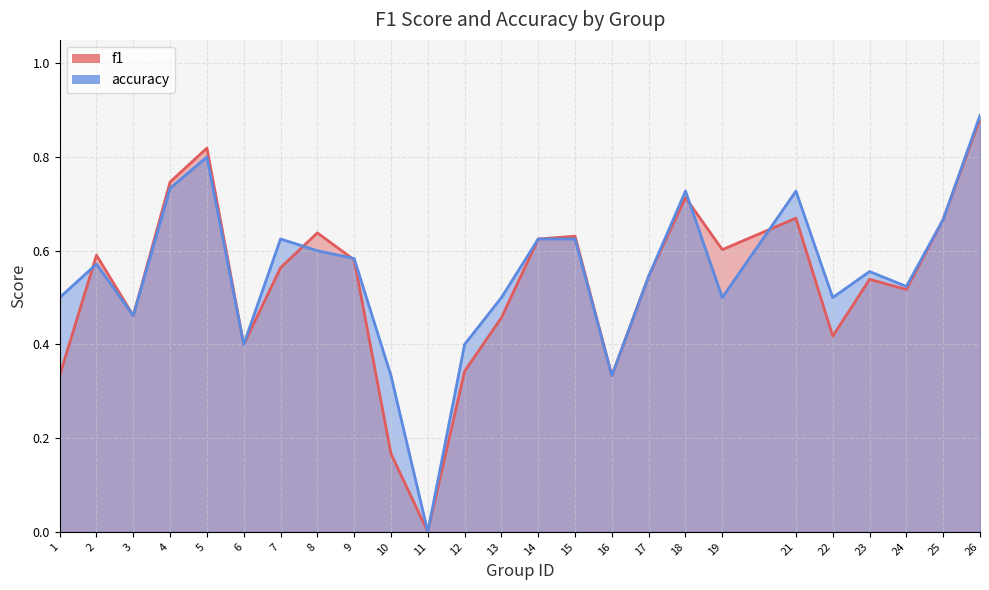

How many times do f1 and accuracy cross each other?

5